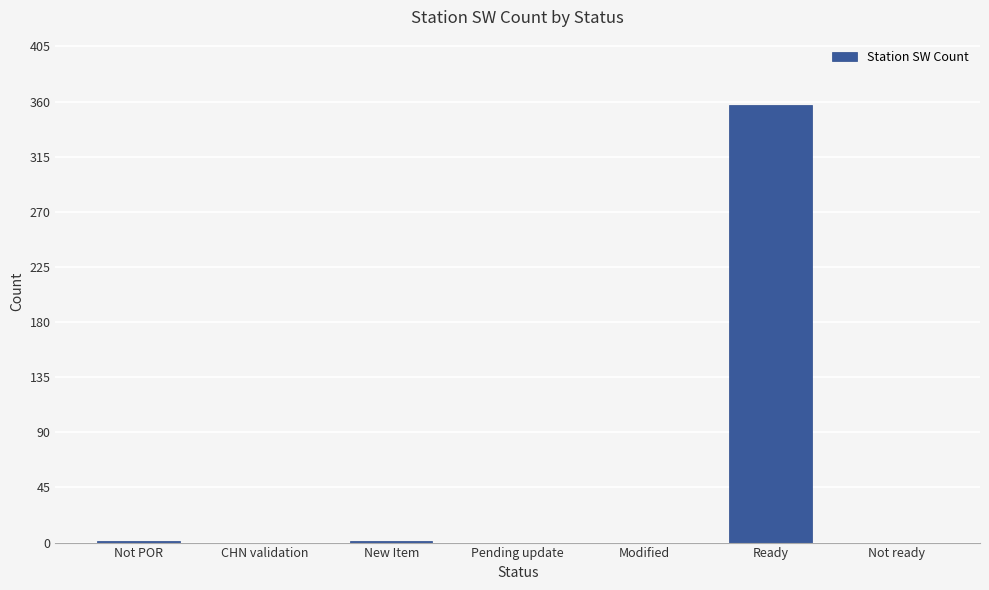

What is the sum of all values?

359